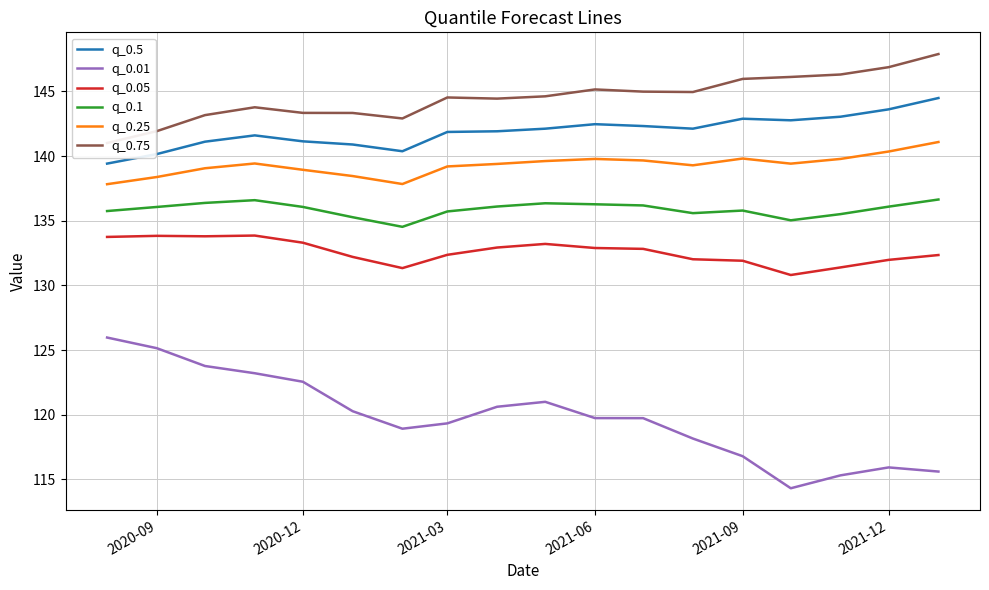

True or false: q_0.05 and q_0.01 intersect in this chart.

False